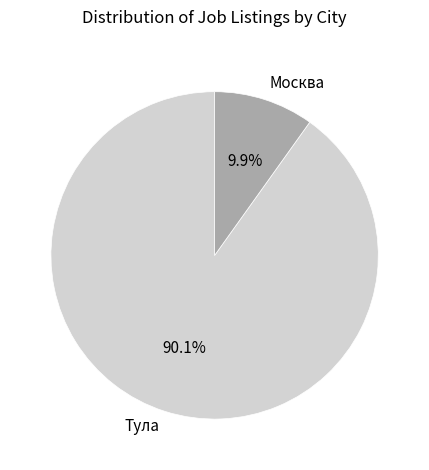

Is there any slice that represents more than half of the pie?

Yes